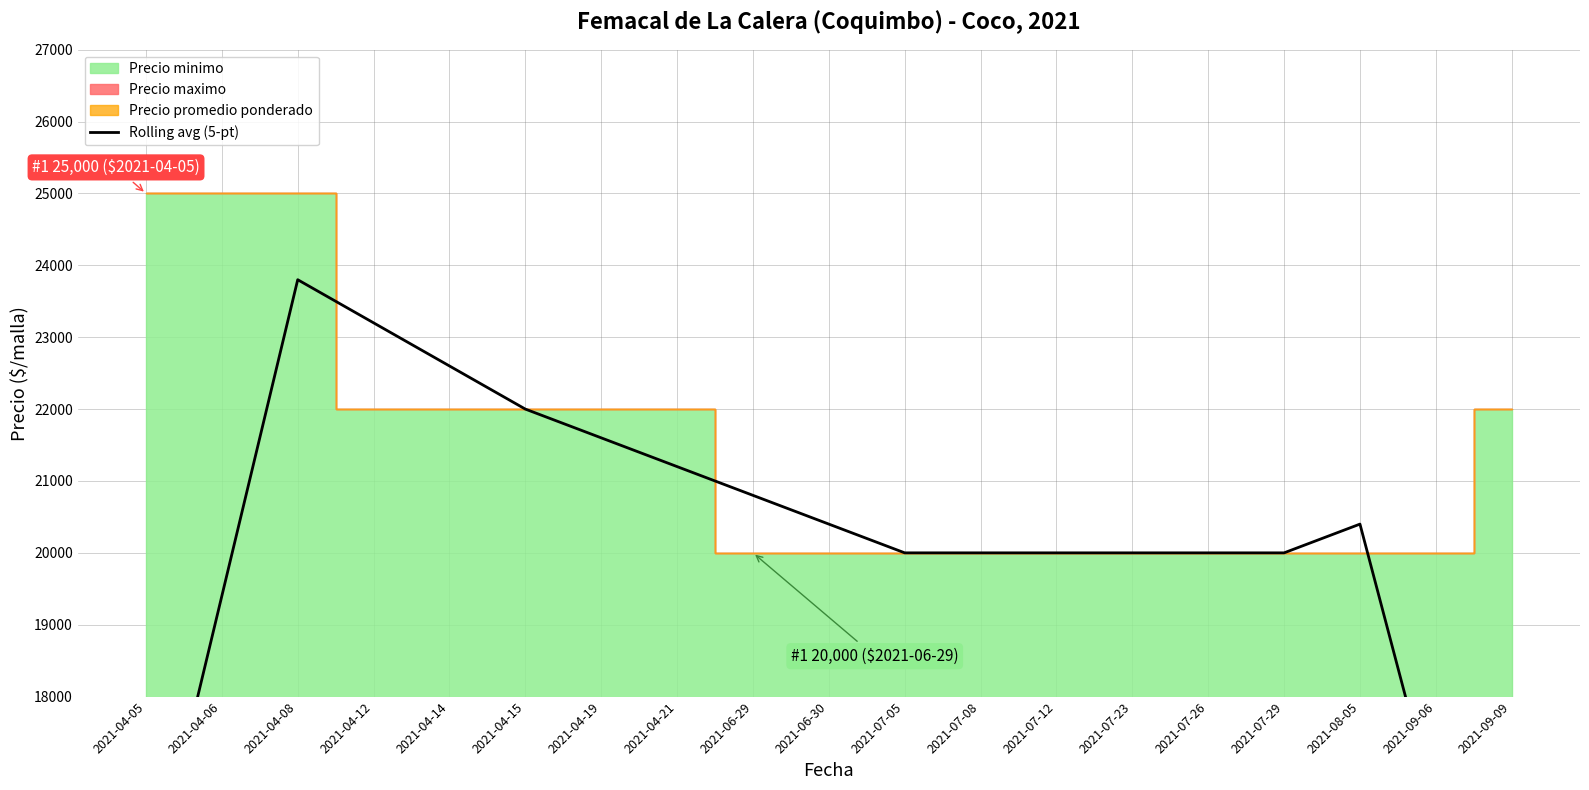

List the labels in order of value, largest first.

2021-04-08, 2021-04-12, 2021-04-14, 2021-04-15, 2021-04-19, 2021-04-21, 2021-06-29, 2021-06-30, 2021-08-05, 2021-07-05, 2021-07-08, 2021-07-12, 2021-07-23, 2021-07-26, 2021-07-29, 2021-04-06, 2021-09-06, 2021-04-05, 2021-09-09